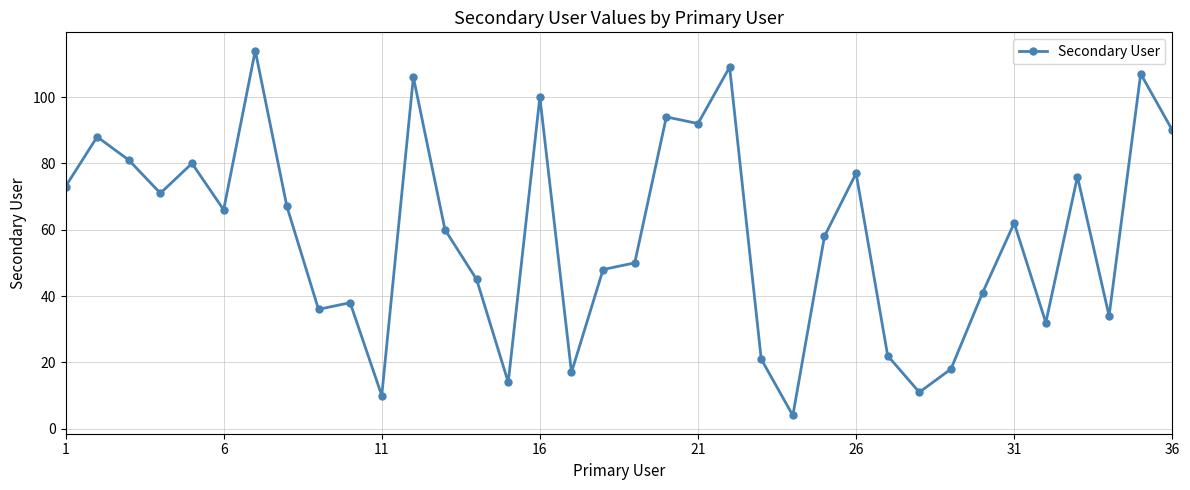

What is the minimum value shown in the chart?

4